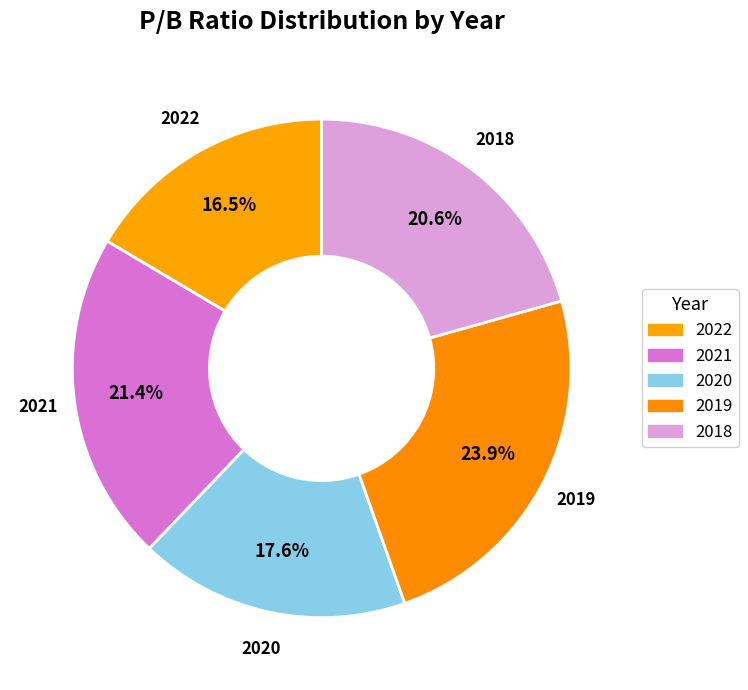

What is the largest slice in the pie chart?

2019